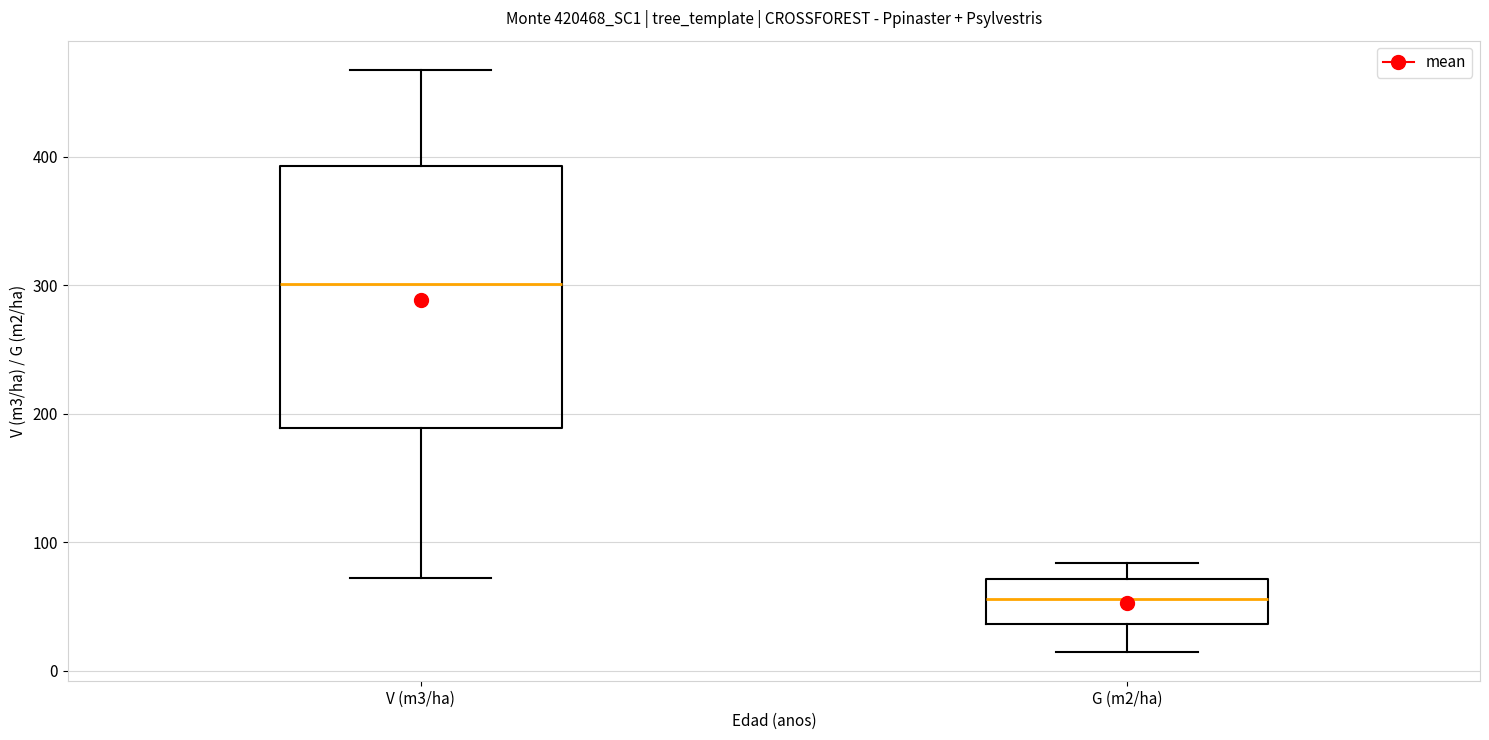

Where is the upper edge of the box for V (m3/ha) on the y-axis? The values are not printed on the chart, so give them approximately, as read against the axis.

390